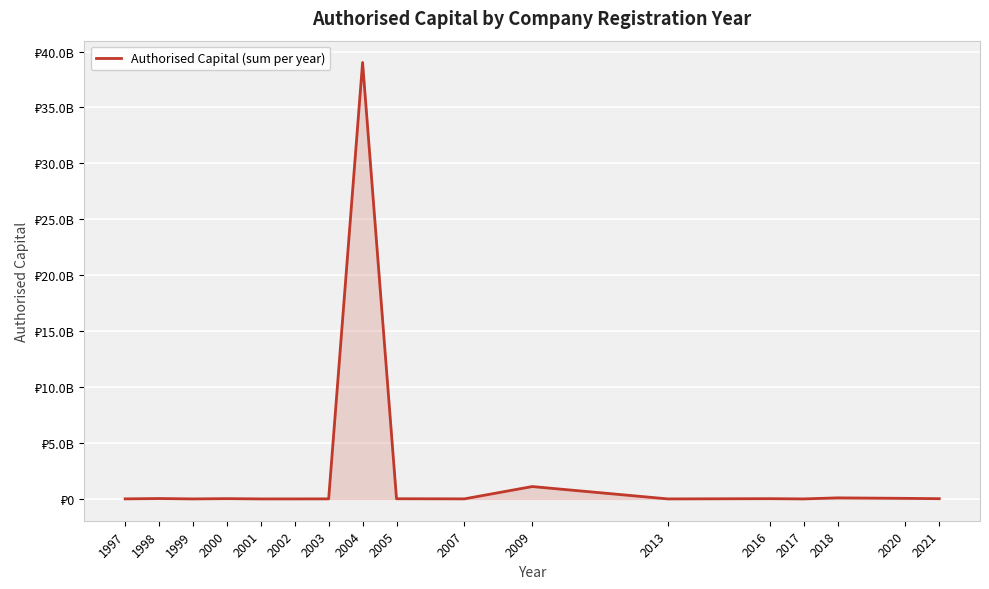

Does the chart display data point markers on the line(s)?

No